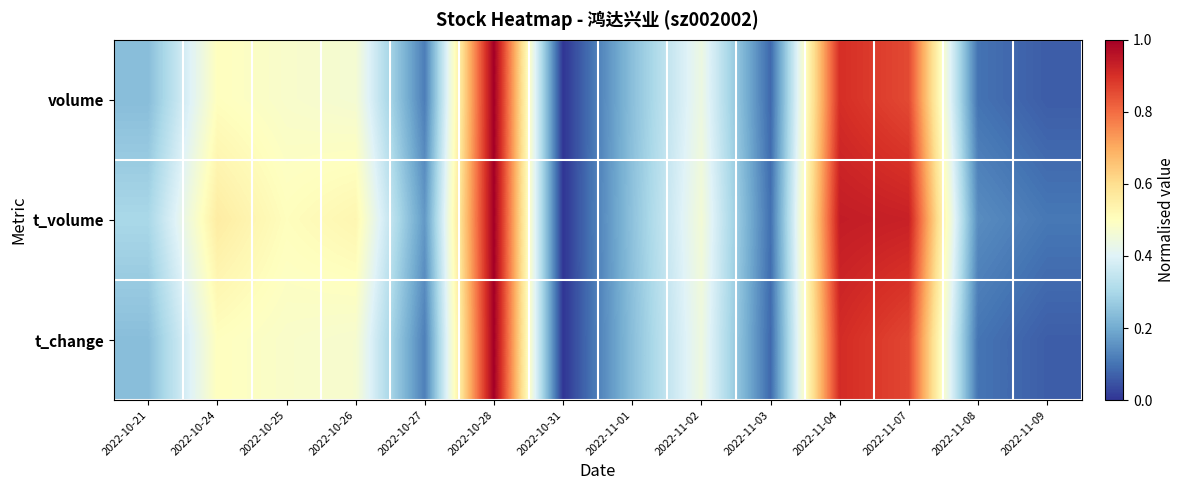

Reading left to right, list all the values displayed in this chart.

volume: 2022-10-21=0.2	2022-10-24=0.5	2022-10-25=0.5	2022-10-26=0.5	2022-10-27=0.1	2022-10-28=1.0	2022-10-31=0.0	2022-11-01=0.2	2022-11-02=0.4	2022-11-03=0.1	2022-11-04=0.9	2022-11-07=0.9	2022-11-08=0.1	2022-11-09=0.1
t_volume: 2022-10-21=0.3	2022-10-24=0.6	2022-10-25=0.5	2022-10-26=0.5	2022-10-27=0.2	2022-10-28=1.0	2022-10-31=0.0	2022-11-01=0.2	2022-11-02=0.5	2022-11-03=0.1	2022-11-04=0.9	2022-11-07=0.9	2022-11-08=0.1	2022-11-09=0.1
t_change: 2022-10-21=0.2	2022-10-24=0.5	2022-10-25=0.5	2022-10-26=0.5	2022-10-27=0.1	2022-10-28=1.0	2022-10-31=0.0	2022-11-01=0.2	2022-11-02=0.4	2022-11-03=0.1	2022-11-04=0.9	2022-11-07=0.9	2022-11-08=0.1	2022-11-09=0.1